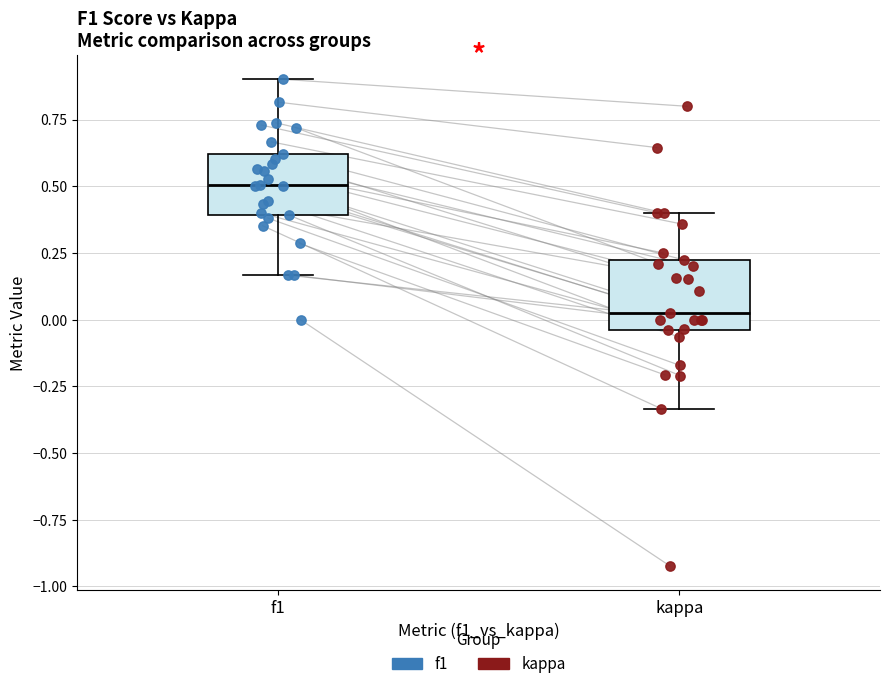

Which box has the highest median line?

f1